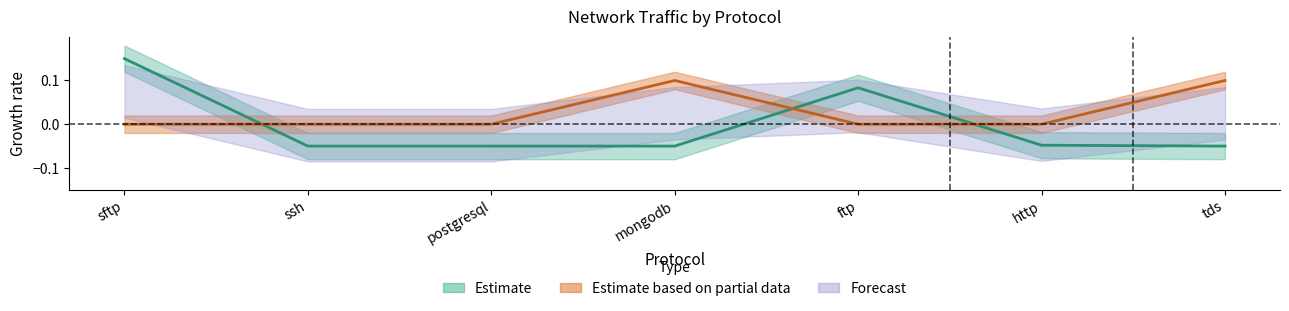

Is the value of downlink_length at http greater than the value of uplink_length at mongodb?

No